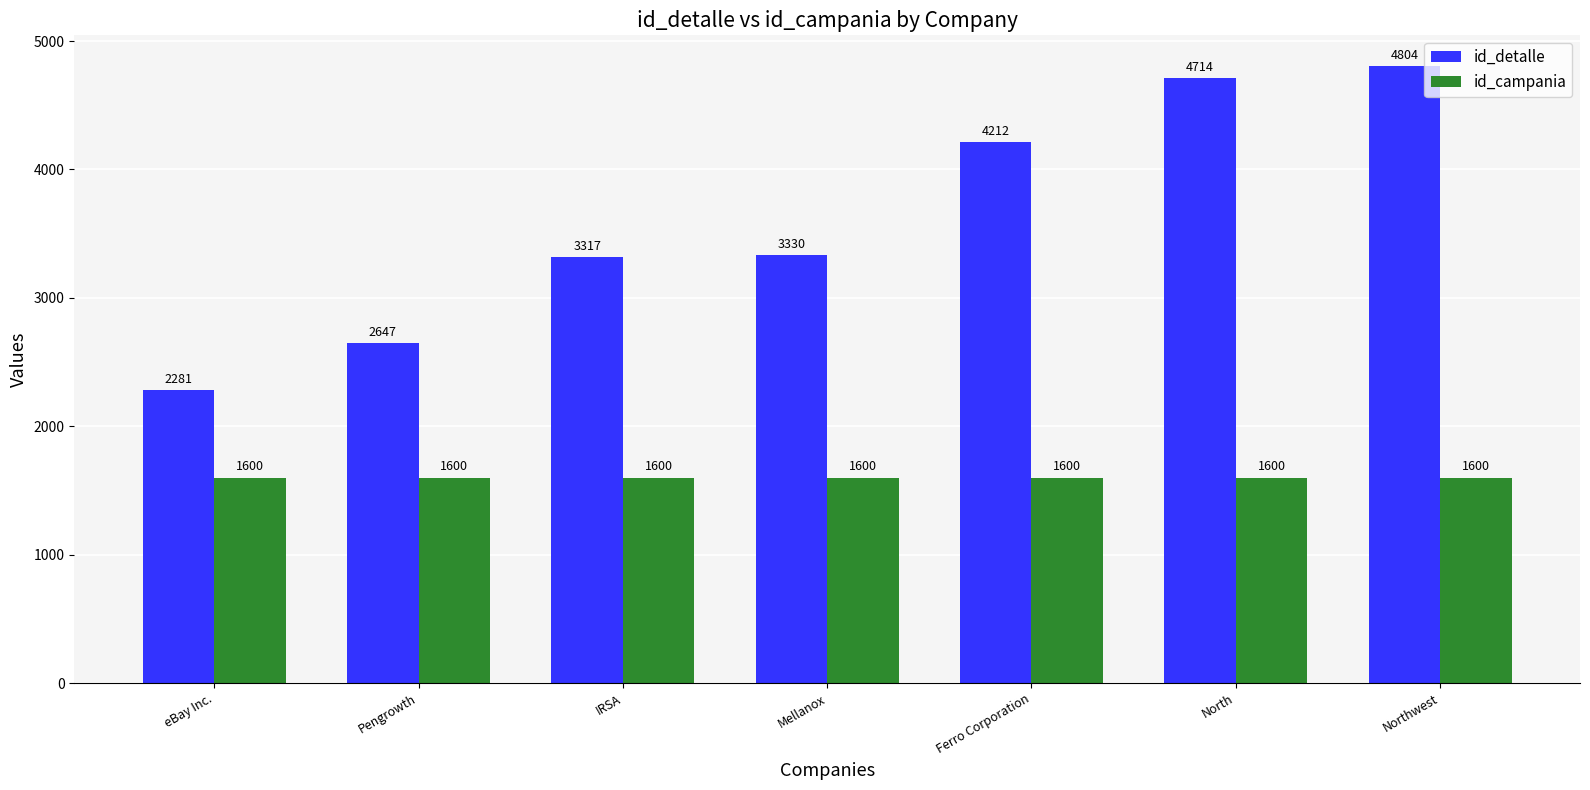

How many values in the id_detalle series are below 3330?

3